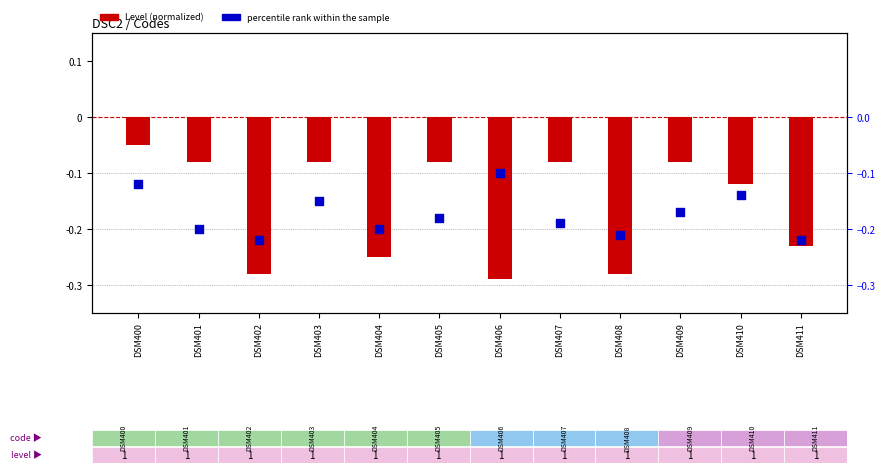

Which series reaches the maximum Y coordinate?

Level (normalized)